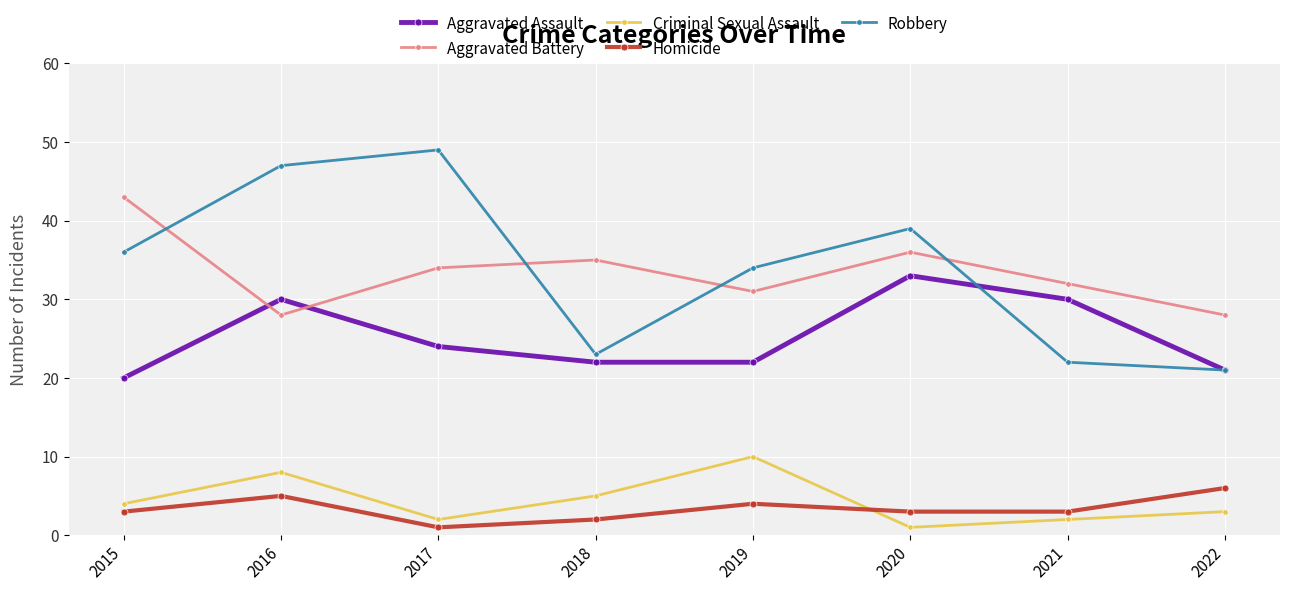

At which label does Aggravated Assault reach its minimum?

2015